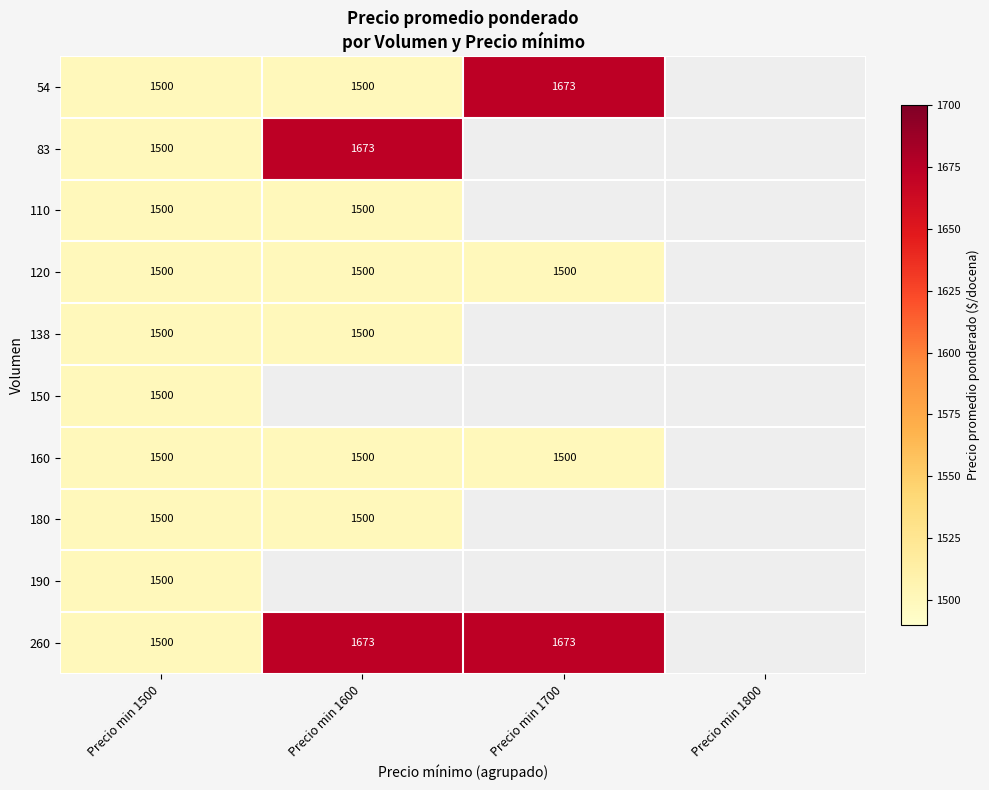

At how many categories does at least one series exceed 1541?

2